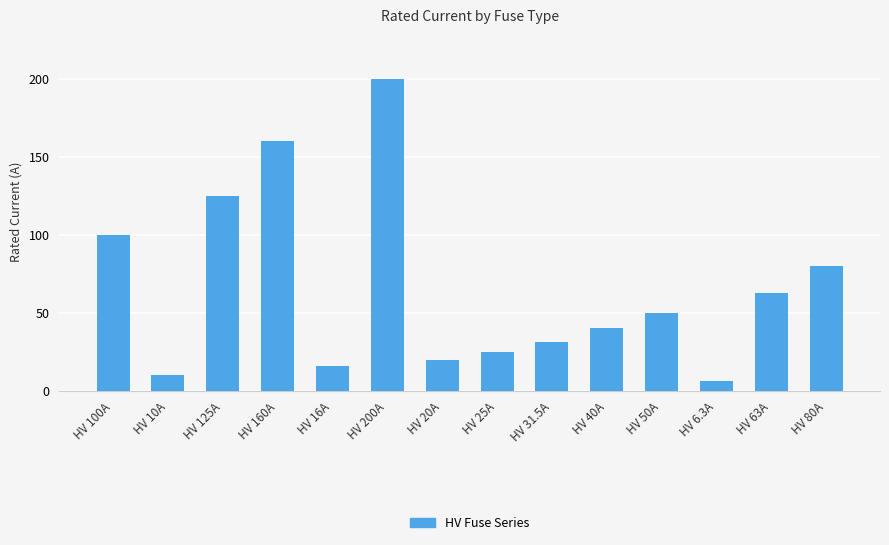

Is it true that the value at HV 16A is 16.0?

True